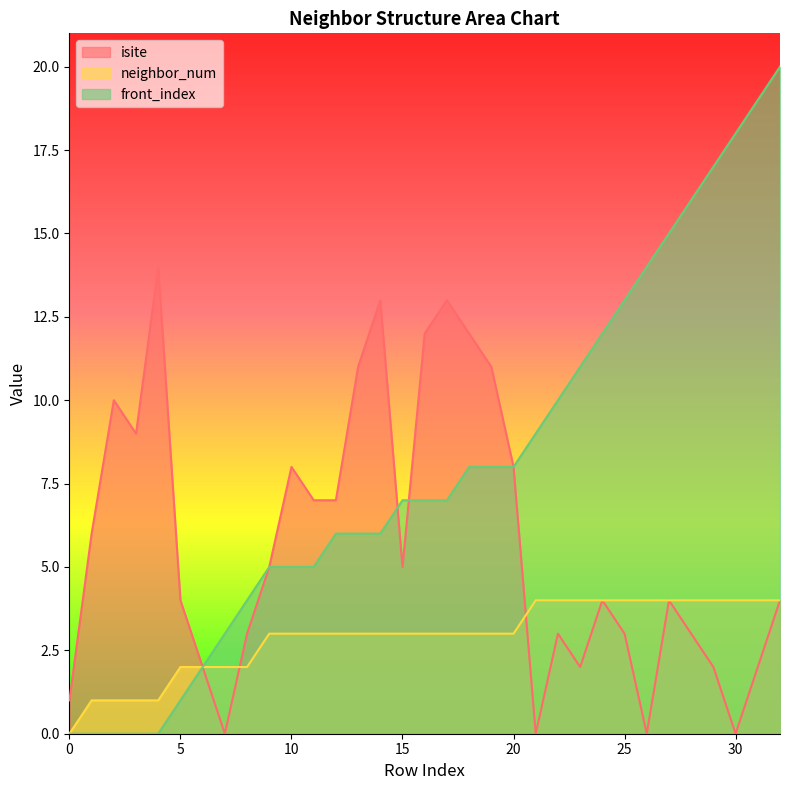

How many intersections are there between isite and front_index?

2